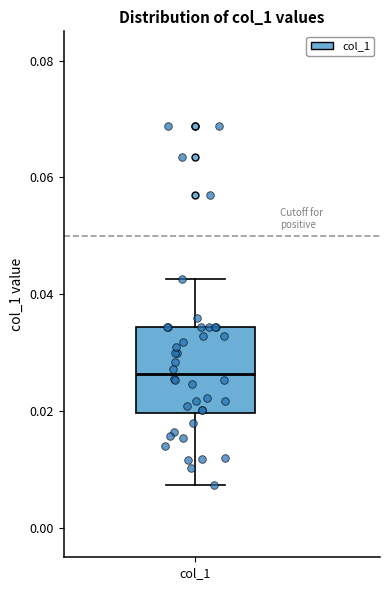

Transcribe this box plot: give where the median line is, the range the box spans, and where the two whiskers end, as read against the y-axis. The values are not printed on the chart, so give them approximately, as read against the axis.

median 0.026, box 0.020 to 0.034, whiskers 0.008 to 0.042